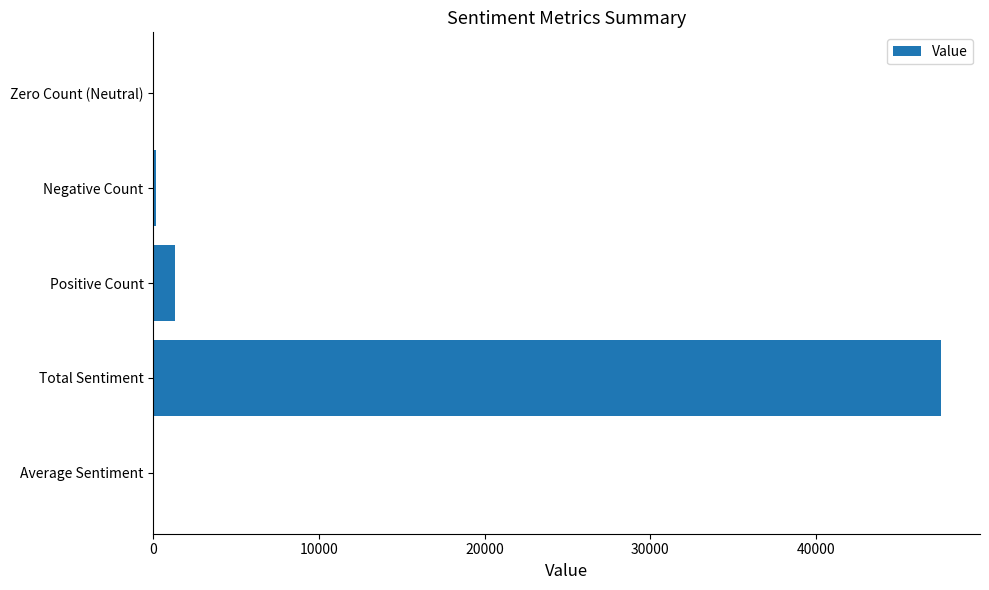

What is the average value?

9809.2